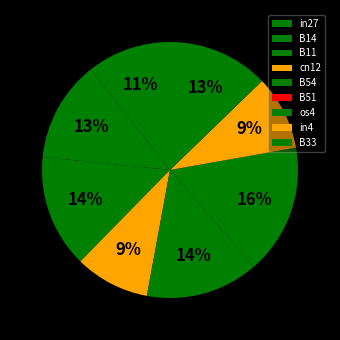

What percentage is the os4 slice, to the nearest percent?

16%